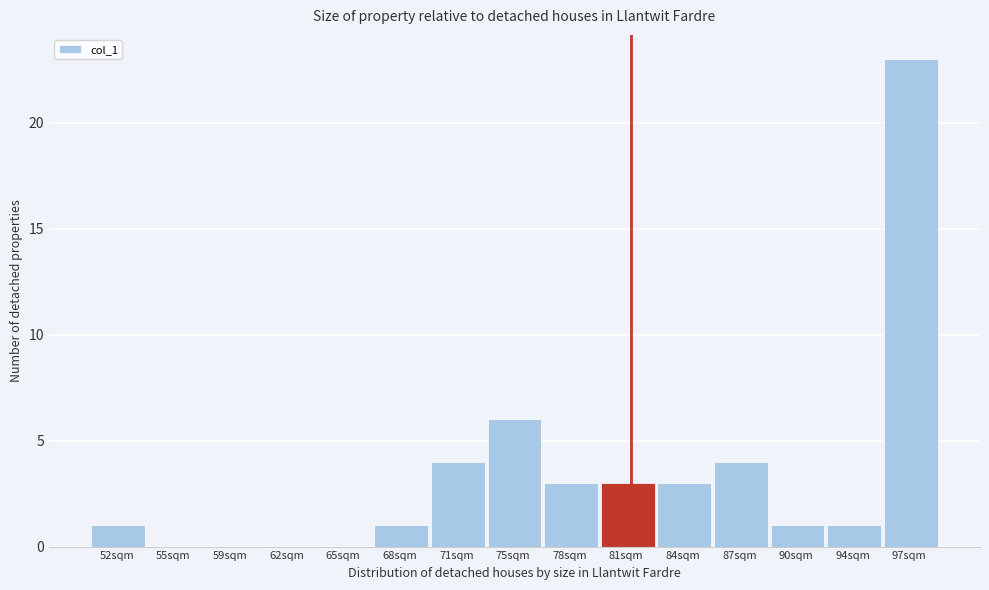

Which category has the highest value across all series?

97sqm